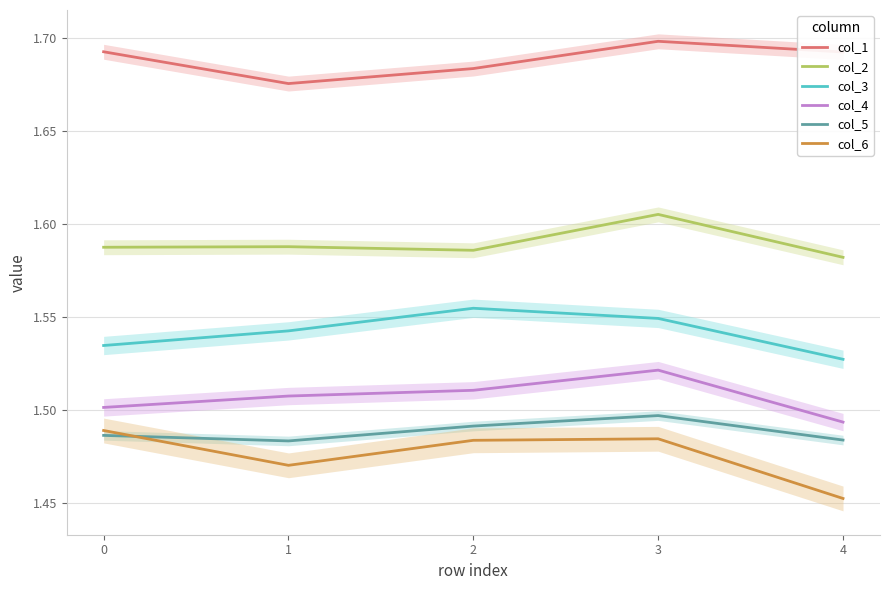

Reading left to right, extract all data points from this chart.

col_1: 1.7	1.7	1.7	1.7	1.7
col_2: 1.6	1.6	1.6	1.6	1.6
col_3: 1.5	1.5	1.6	1.5	1.5
col_4: 1.5	1.5	1.5	1.5	1.5
col_5: 1.5	1.5	1.5	1.5	1.5
col_6: 1.5	1.5	1.5	1.5	1.5